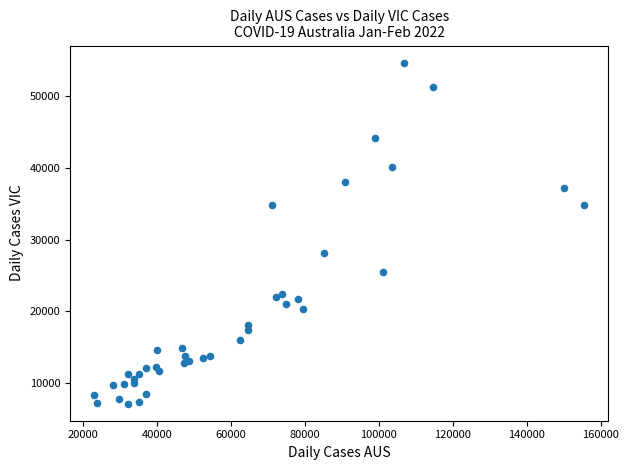

What Y value in the scatter plot is closest to 30927?

28128